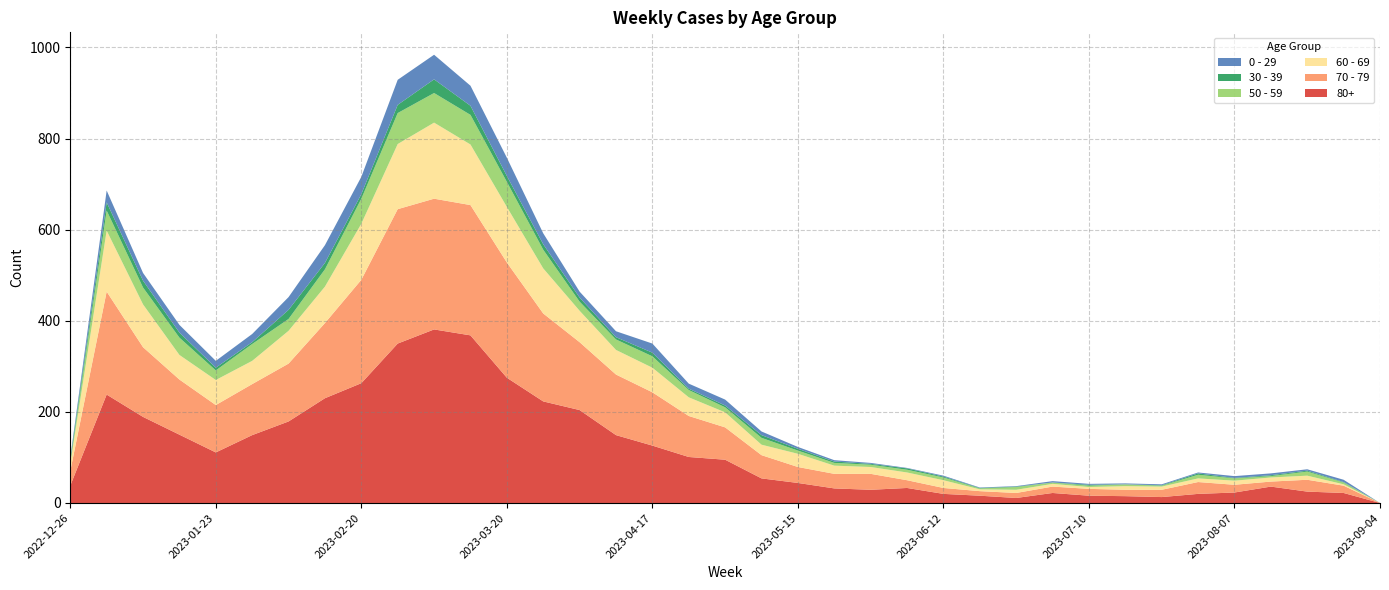

Reading left to right, list all the values displayed in this chart.

80+: 2022-12-26=38	2023-01-02=238	2023-01-09=189	2023-01-16=150	2023-01-23=111	2023-01-30=149	2023-02-06=179	2023-02-13=230	2023-02-20=263	2023-02-27=350	2023-03-06=381	2023-03-13=368	2023-03-20=275	2023-03-27=223	2023-04-03=204	2023-04-10=149	2023-04-17=126	2023-04-24=101	2023-05-01=95	2023-05-08=54	2023-05-15=44	2023-05-22=32	2023-05-29=29	2023-06-05=33	2023-06-12=20	2023-06-19=16	2023-06-26=11	2023-07-03=22	2023-07-10=16	2023-07-17=15	2023-07-24=13	2023-07-31=20	2023-08-07=23	2023-08-14=36	2023-08-21=25	2023-08-28=22	2023-09-04=0
70 - 79: 2022-12-26=32	2023-01-02=226	2023-01-09=153	2023-01-16=121	2023-01-23=104	2023-01-30=112	2023-02-06=127	2023-02-13=165	2023-02-20=227	2023-02-27=295	2023-03-06=287	2023-03-13=286	2023-03-20=253	2023-03-27=193	2023-04-03=149	2023-04-10=133	2023-04-17=117	2023-04-24=90	2023-05-01=71	2023-05-08=51	2023-05-15=35	2023-05-22=32	2023-05-29=35	2023-06-05=17	2023-06-12=13	2023-06-19=10	2023-06-26=11	2023-07-03=14	2023-07-10=15	2023-07-17=14	2023-07-24=16	2023-07-31=26	2023-08-07=17	2023-08-14=11	2023-08-21=26	2023-08-28=16	2023-09-04=0
60 - 69: 2022-12-26=16	2023-01-02=134	2023-01-09=94	2023-01-16=54	2023-01-23=55	2023-01-30=51	2023-02-06=72	2023-02-13=80	2023-02-20=123	2023-02-27=143	2023-03-06=167	2023-03-13=133	2023-03-20=122	2023-03-27=99	2023-04-03=69	2023-04-10=54	2023-04-17=54	2023-04-24=41	2023-05-01=33	2023-05-08=23	2023-05-15=29	2023-05-22=18	2023-05-29=15	2023-06-05=17	2023-06-12=17	2023-06-19=4	2023-06-26=7	2023-07-03=6	2023-07-10=4	2023-07-17=8	2023-07-24=7	2023-07-31=8	2023-08-07=9	2023-08-14=9	2023-08-21=9	2023-08-28=3	2023-09-04=0
50 - 59: 2022-12-26=5	2023-01-02=44	2023-01-09=37	2023-01-16=38	2023-01-23=21	2023-01-30=37	2023-02-06=26	2023-02-13=38	2023-02-20=55	2023-02-27=68	2023-03-06=65	2023-03-13=65	2023-03-20=55	2023-03-27=41	2023-04-03=20	2023-04-10=23	2023-04-17=25	2023-04-24=16	2023-05-01=11	2023-05-08=15	2023-05-15=7	2023-05-22=6	2023-05-29=5	2023-06-05=6	2023-06-12=6	2023-06-19=2	2023-06-26=6	2023-07-03=3	2023-07-10=3	2023-07-17=4	2023-07-24=2	2023-07-31=8	2023-08-07=5	2023-08-14=3	2023-08-21=9	2023-08-28=4	2023-09-04=0
30 - 39: 2022-12-26=5	2023-01-02=18	2023-01-09=15	2023-01-16=11	2023-01-23=6	2023-01-30=4	2023-02-06=20	2023-02-13=14	2023-02-20=10	2023-02-27=18	2023-03-06=30	2023-03-13=20	2023-03-20=13	2023-03-27=12	2023-04-03=9	2023-04-10=5	2023-04-17=8	2023-04-24=3	2023-05-01=4	2023-05-08=6	2023-05-15=4	2023-05-22=3	2023-05-29=2	2023-06-05=3	2023-06-12=2	2023-06-19=1	2023-06-26=1	2023-07-03=0	2023-07-10=2	2023-07-17=0	2023-07-24=1	2023-07-31=3	2023-08-07=1	2023-08-14=2	2023-08-21=2	2023-08-28=1	2023-09-04=0
0 - 29: 2022-12-26=4	2023-01-02=26	2023-01-09=17	2023-01-16=17	2023-01-23=15	2023-01-30=18	2023-02-06=28	2023-02-13=39	2023-02-20=38	2023-02-27=55	2023-03-06=54	2023-03-13=44	2023-03-20=40	2023-03-27=24	2023-04-03=13	2023-04-10=13	2023-04-17=20	2023-04-24=11	2023-05-01=13	2023-05-08=8	2023-05-15=4	2023-05-22=3	2023-05-29=2	2023-06-05=1	2023-06-12=2	2023-06-19=1	2023-06-26=1	2023-07-03=3	2023-07-10=2	2023-07-17=2	2023-07-24=2	2023-07-31=2	2023-08-07=4	2023-08-14=4	2023-08-21=3	2023-08-28=5	2023-09-04=0